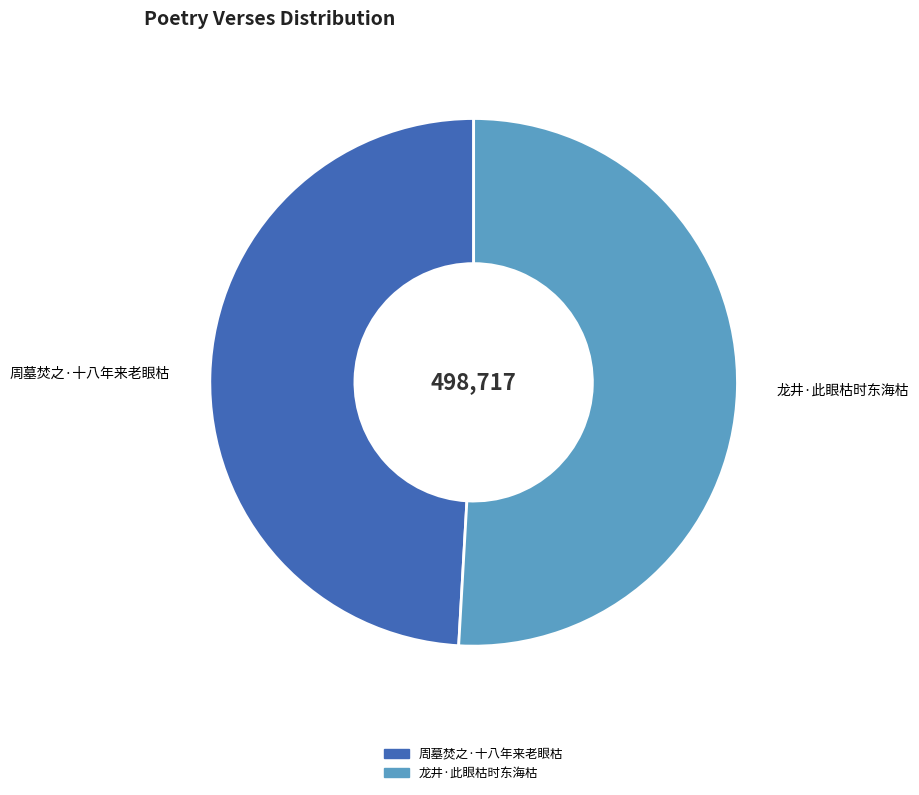

Which slice is the smallest?

周墓焚之·十八年来老眼枯